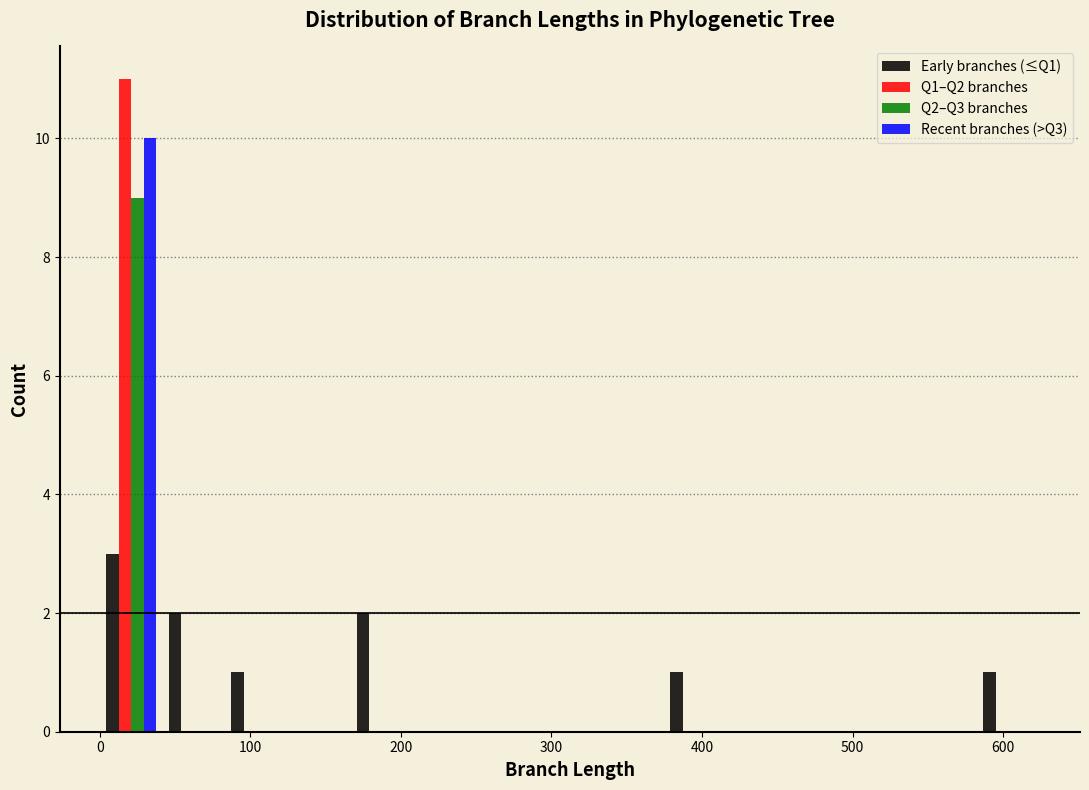

Reading left to right, list every range on the x-axis with the height of the bar of each series over it. Neither the bar edges nor the heights are printed on the chart, so give them approximately, as read against the axes.

0 to 40: Early branches (≤Q1)=3	Q1–Q2 branches=11	Q2–Q3 branches=9	Recent branches (>Q3)=10
40 to 80: Early branches (≤Q1)=2	Q1–Q2 branches=0	Q2–Q3 branches=0	Recent branches (>Q3)=0
80 to 120: Early branches (≤Q1)=1	Q1–Q2 branches=0	Q2–Q3 branches=0	Recent branches (>Q3)=0
120 to 170: Early branches (≤Q1)=0	Q1–Q2 branches=0	Q2–Q3 branches=0	Recent branches (>Q3)=0
170 to 210: Early branches (≤Q1)=2	Q1–Q2 branches=0	Q2–Q3 branches=0	Recent branches (>Q3)=0
210 to 250: Early branches (≤Q1)=0	Q1–Q2 branches=0	Q2–Q3 branches=0	Recent branches (>Q3)=0
250 to 290: Early branches (≤Q1)=0	Q1–Q2 branches=0	Q2–Q3 branches=0	Recent branches (>Q3)=0
290 to 330: Early branches (≤Q1)=0	Q1–Q2 branches=0	Q2–Q3 branches=0	Recent branches (>Q3)=0
330 to 370: Early branches (≤Q1)=0	Q1–Q2 branches=0	Q2–Q3 branches=0	Recent branches (>Q3)=0
370 to 420: Early branches (≤Q1)=1	Q1–Q2 branches=0	Q2–Q3 branches=0	Recent branches (>Q3)=0
420 to 460: Early branches (≤Q1)=0	Q1–Q2 branches=0	Q2–Q3 branches=0	Recent branches (>Q3)=0
460 to 500: Early branches (≤Q1)=0	Q1–Q2 branches=0	Q2–Q3 branches=0	Recent branches (>Q3)=0
500 to 540: Early branches (≤Q1)=0	Q1–Q2 branches=0	Q2–Q3 branches=0	Recent branches (>Q3)=0
540 to 580: Early branches (≤Q1)=0	Q1–Q2 branches=0	Q2–Q3 branches=0	Recent branches (>Q3)=0
580 to 620: Early branches (≤Q1)=1	Q1–Q2 branches=0	Q2–Q3 branches=0	Recent branches (>Q3)=0